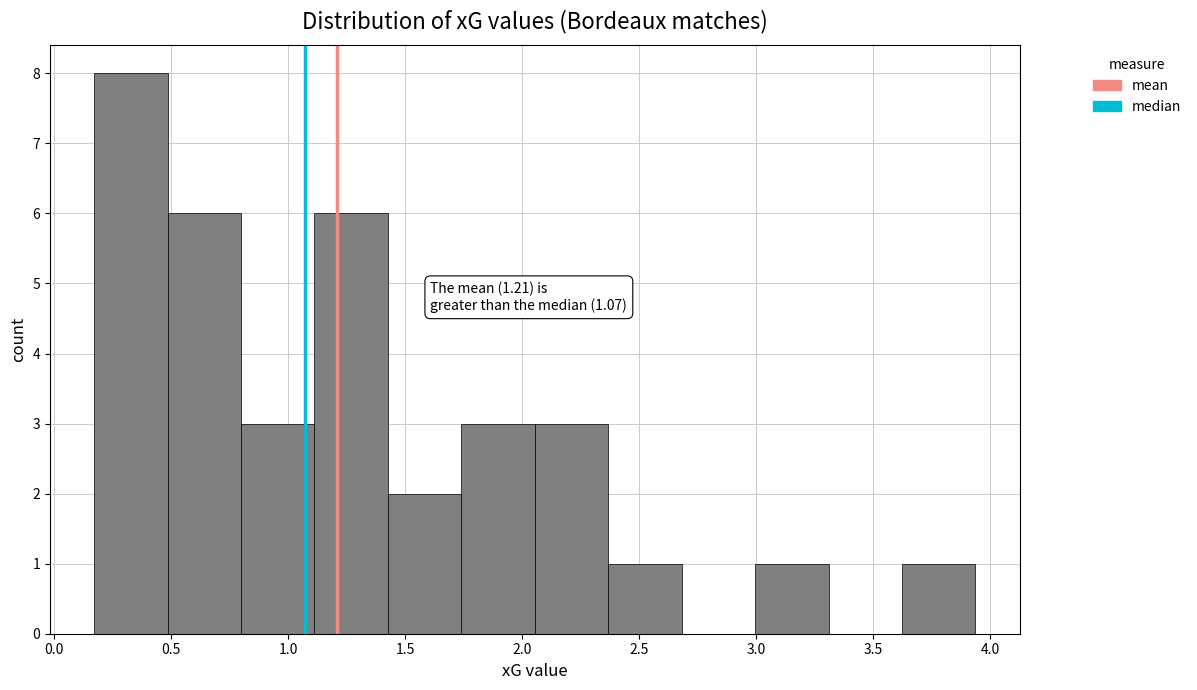

Which range on the x-axis has the tallest bar?

0.15 to 0.50